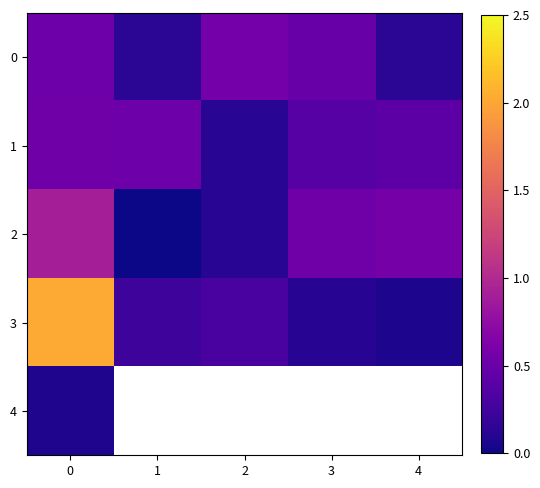

Which series changed the most between 0 and 3?

3